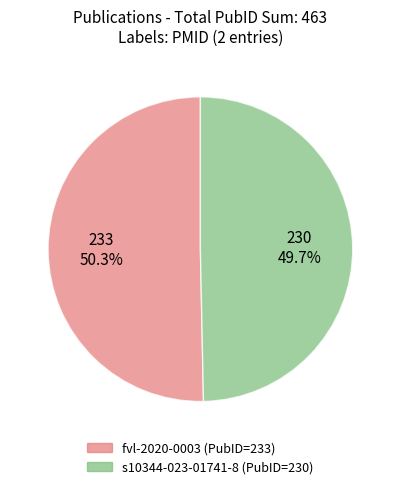

Does any single category account for the majority?

Yes